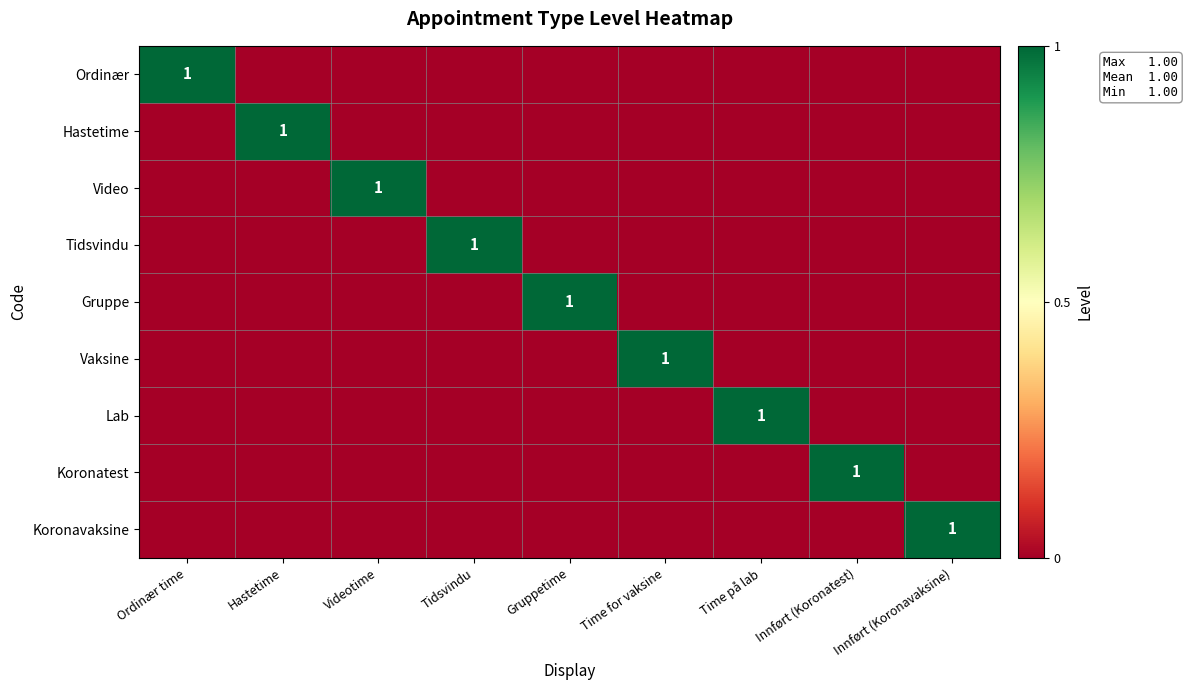

Is the value of Video at Tidsvindu greater than the value of Tidsvindu at Innført (Koronavaksine)?

No